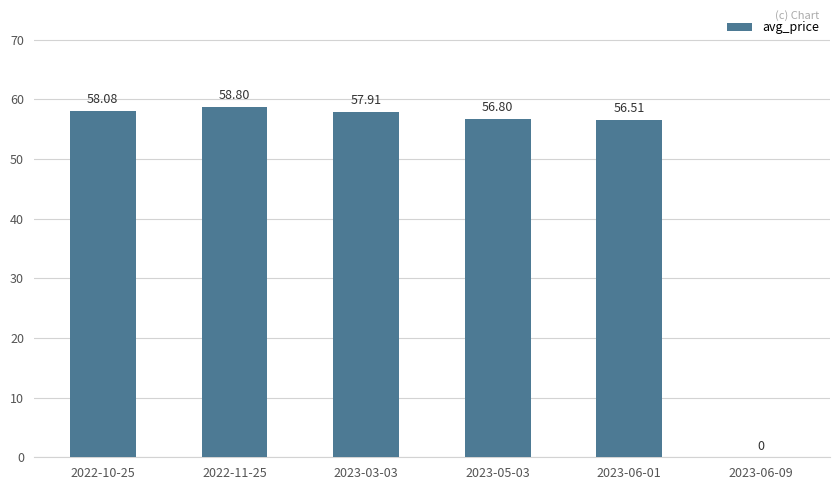

What is the greatest value displayed?

58.8